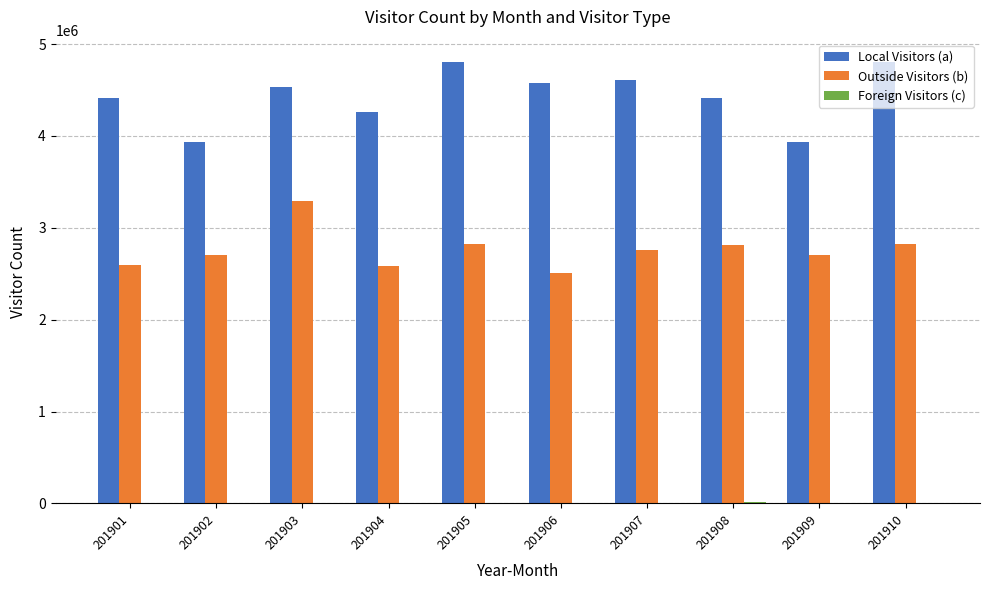

What is the sum of all Outside Visitors (b) values?

27614755